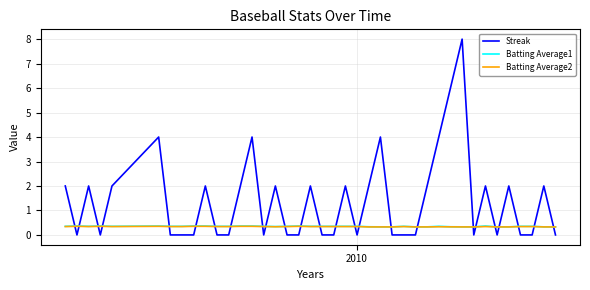

How many series are shown in this chart?

3